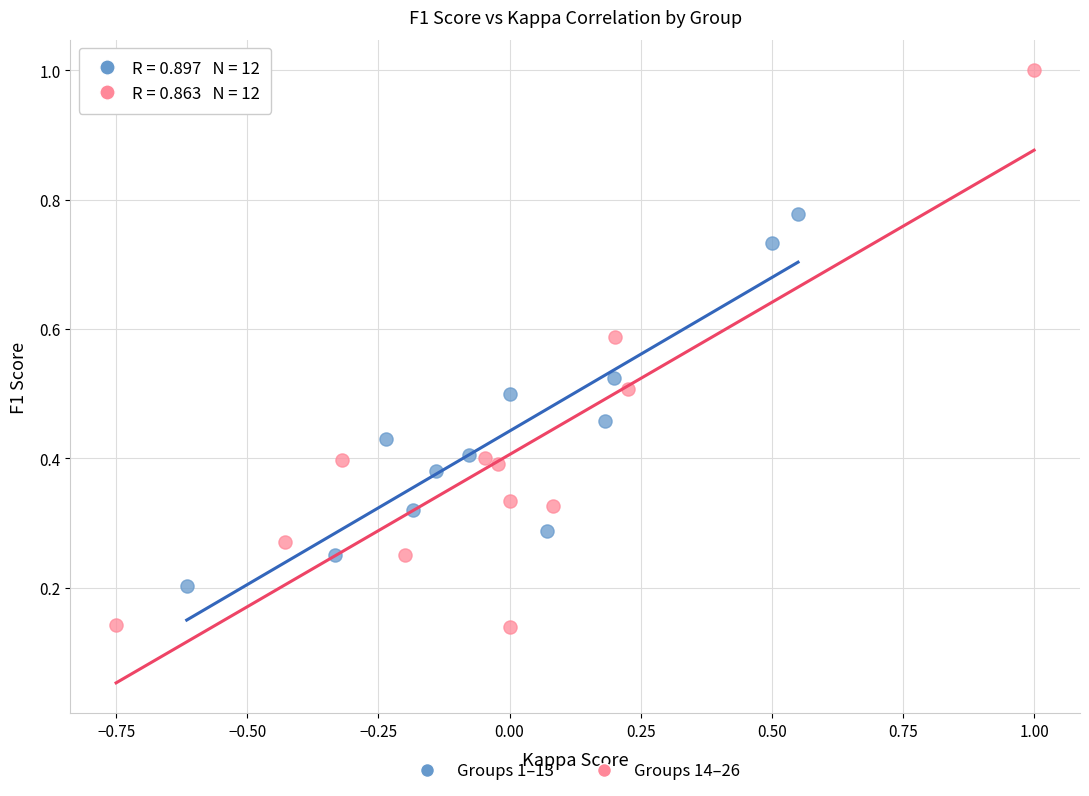

Which series has the largest Y range (max minus min)?

Groups 14–26